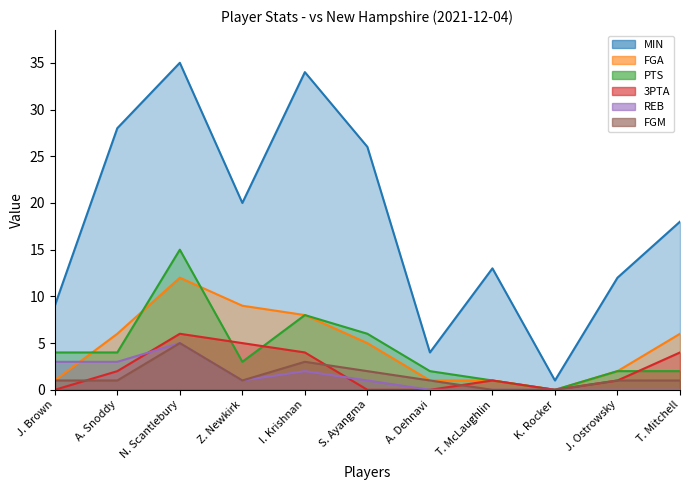

List the series in order of their peak value, lowest first.

REB, FGM, 3PTA, FGA, PTS, MIN